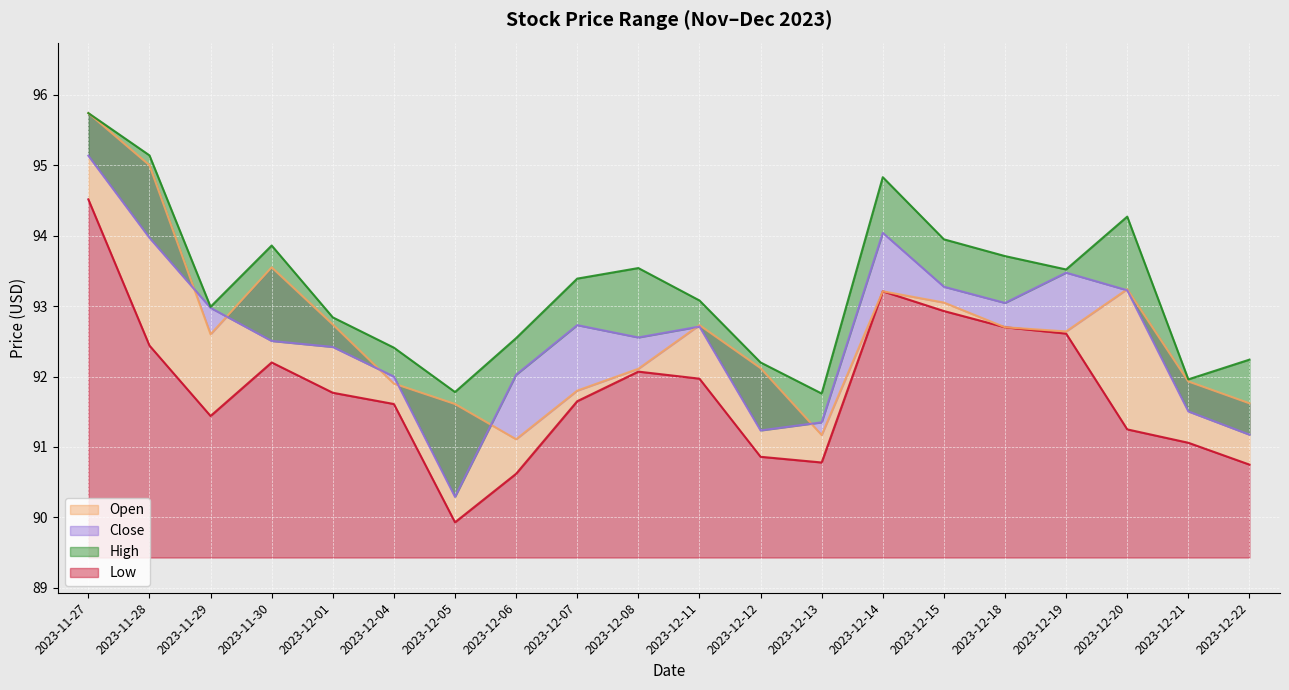

How many lines are shown in the chart?

4